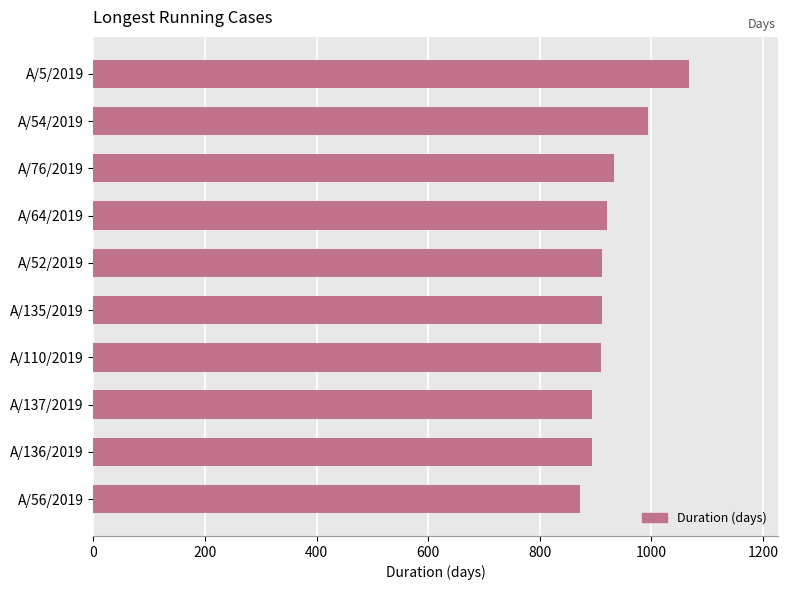

What is the maximum value shown in the chart?

1067